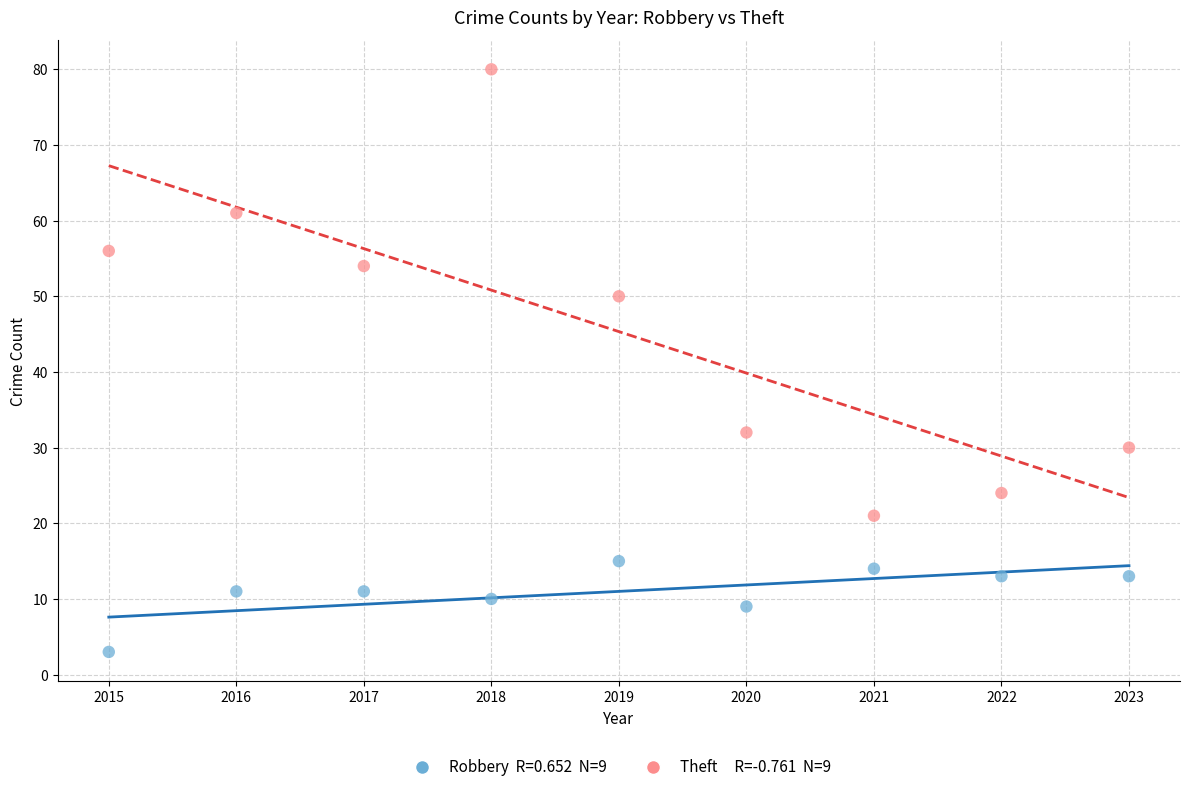

Across all data points, what is the range of X values (max minus min)?

8